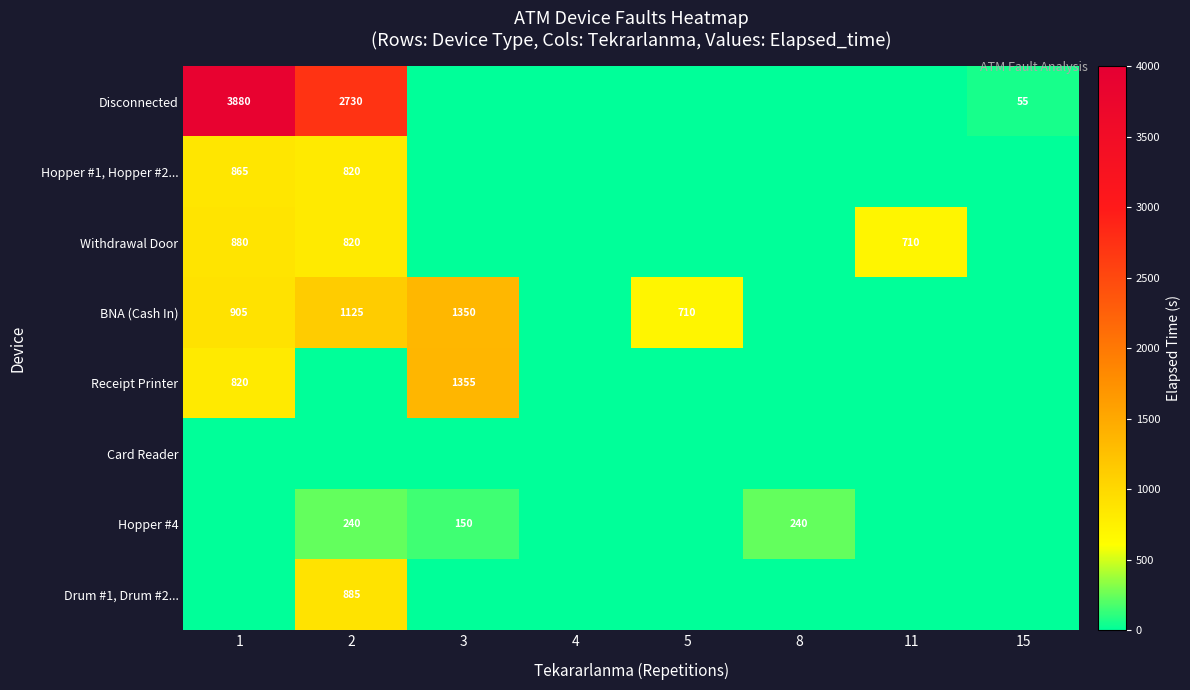

What is the difference between the Withdrawal Door values at 11 and 2?

110